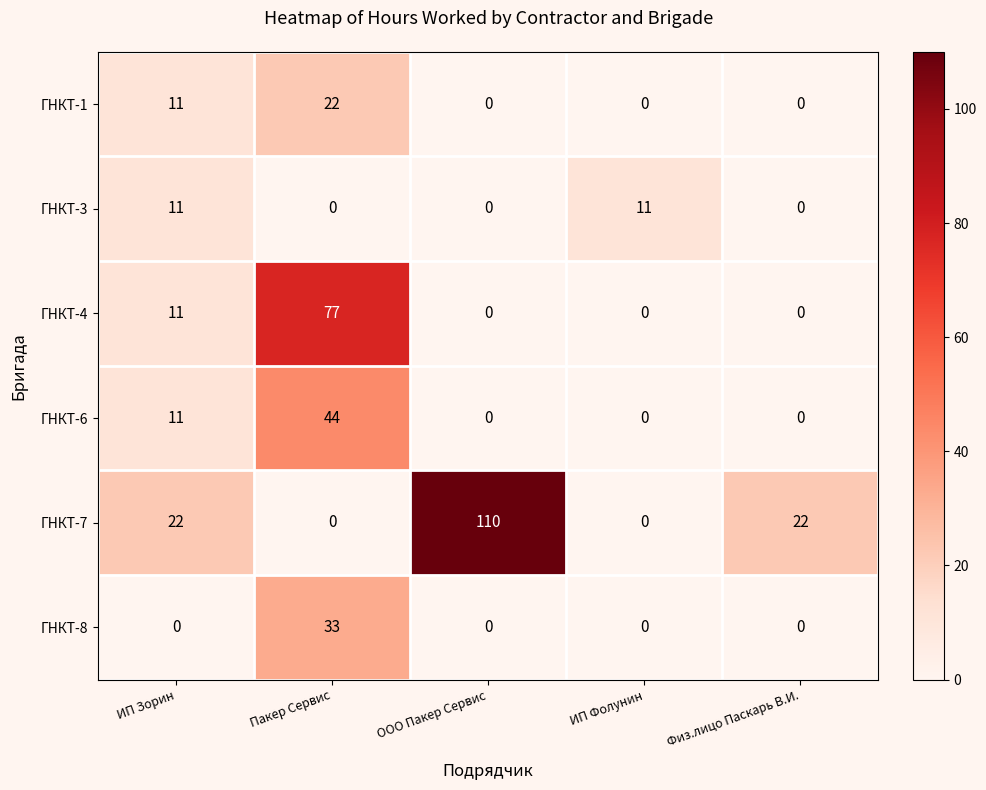

List the series in order of their peak value, lowest first.

ГНКТ-3, ГНКТ-1, ГНКТ-8, ГНКТ-6, ГНКТ-4, ГНКТ-7